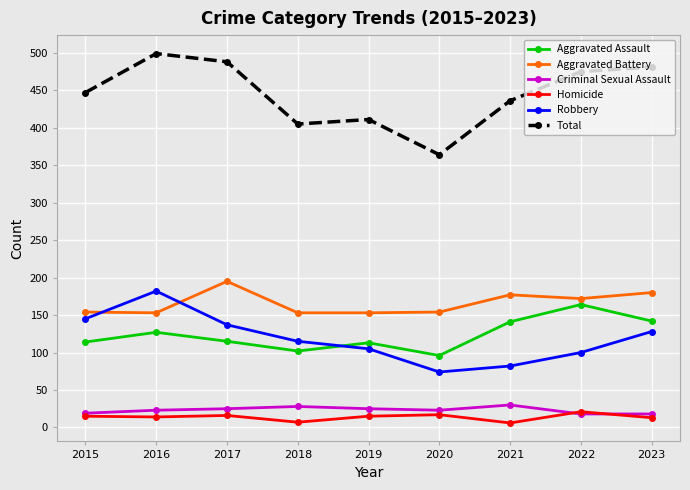

True or false: Aggravated Assault and Criminal Sexual Assault intersect in this chart.

False